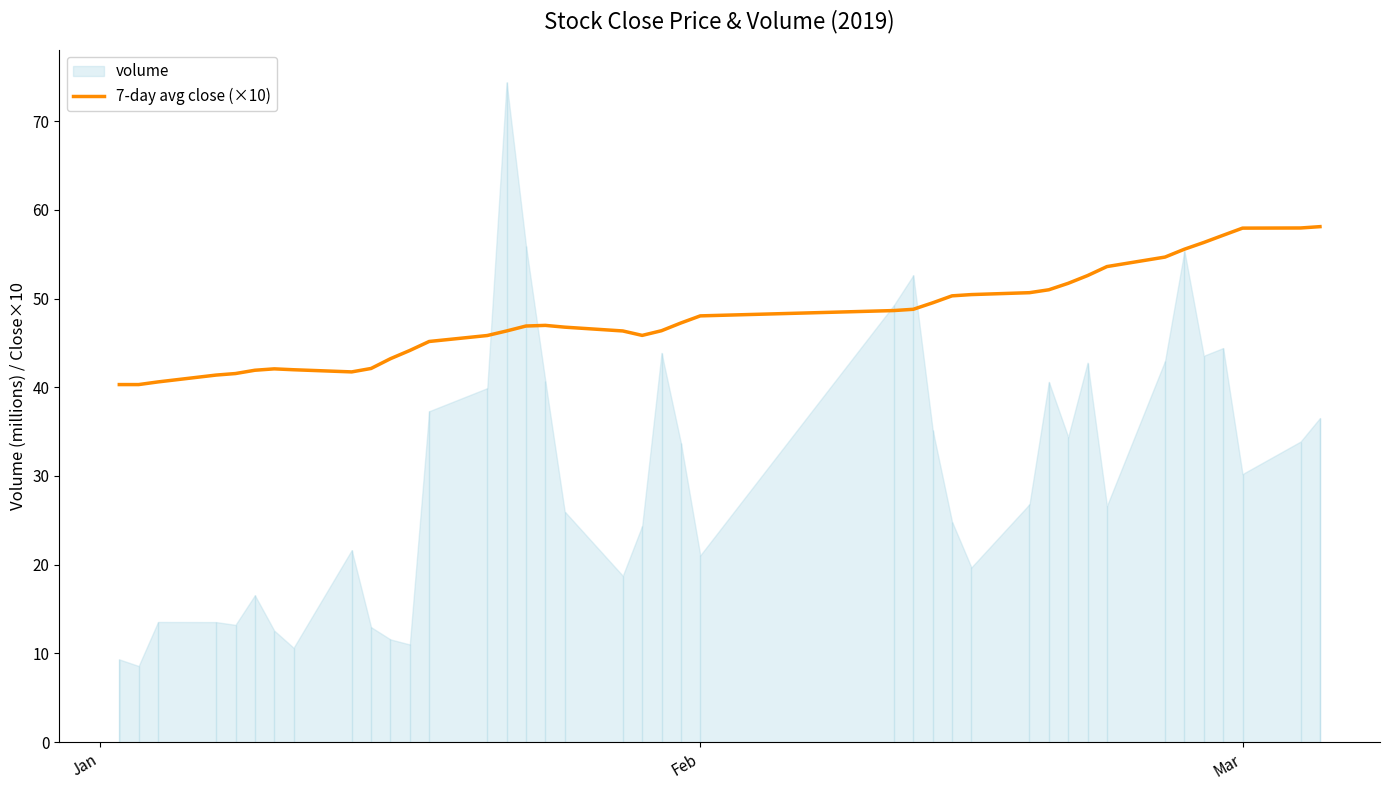

The 7-day avg close (×10) series shows 57.9 at Mar. True or false?

True